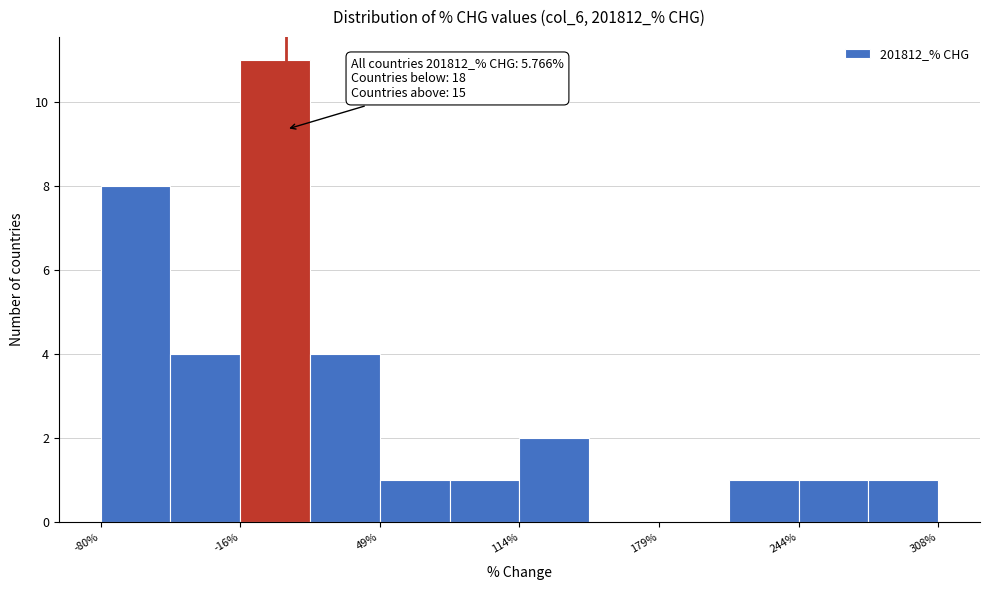

Around what value on the x-axis is the tallest bar? Give the approximate position of its centre, as read against the axis.

0